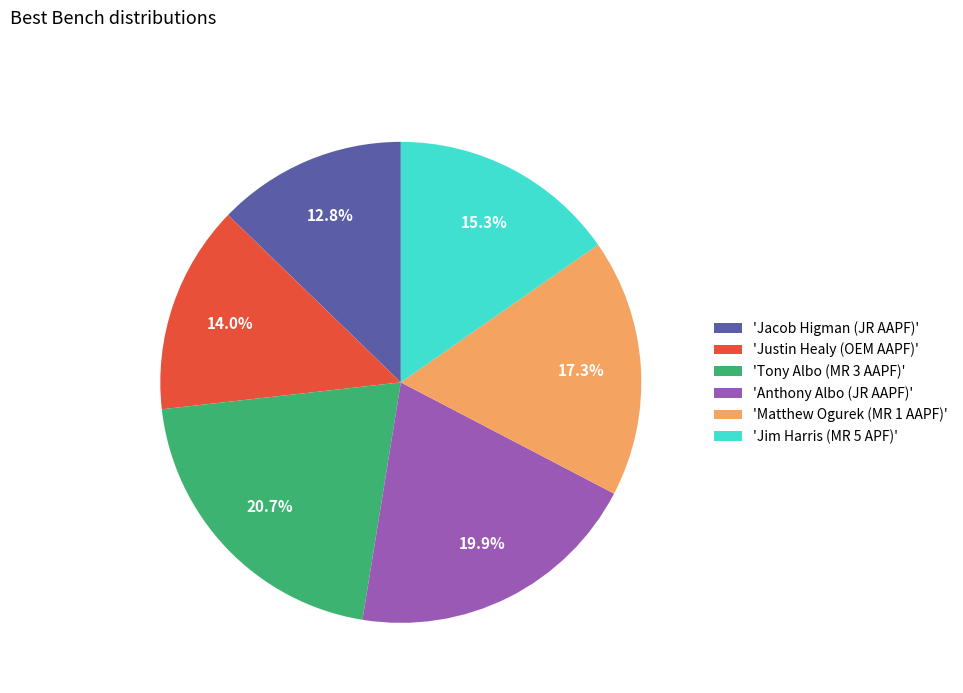

Count the number of slices in the pie.

6